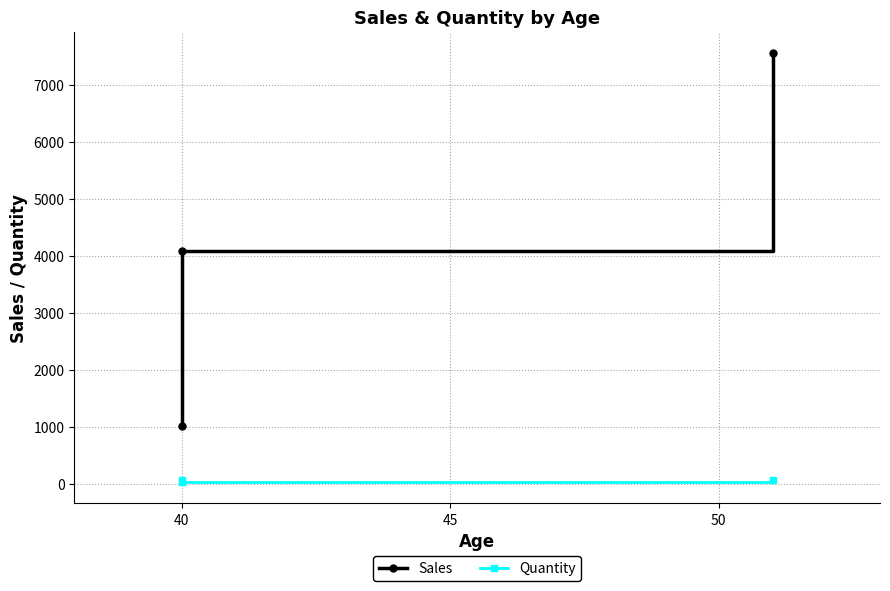

True or false: Sales has a value of 309 at 40.

False